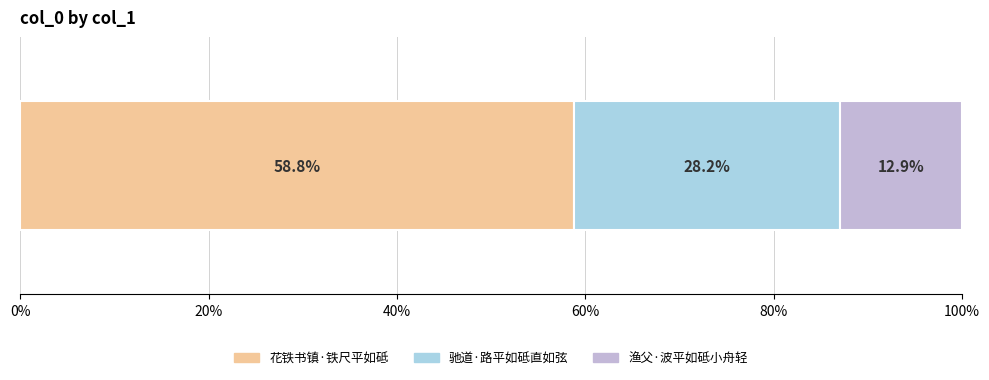

What is the minimum value for 花铁书镇·铁尺平如砥?

58.8